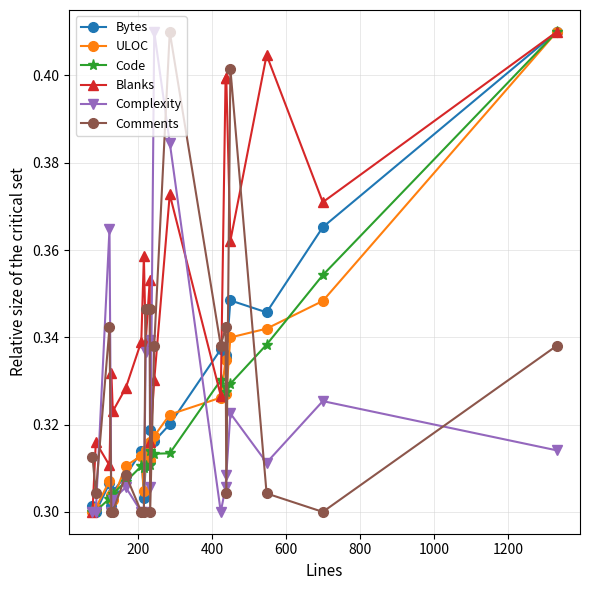

What are all the series names shown in the legend?

Bytes, ULOC, Code, Blanks, Complexity, Comments